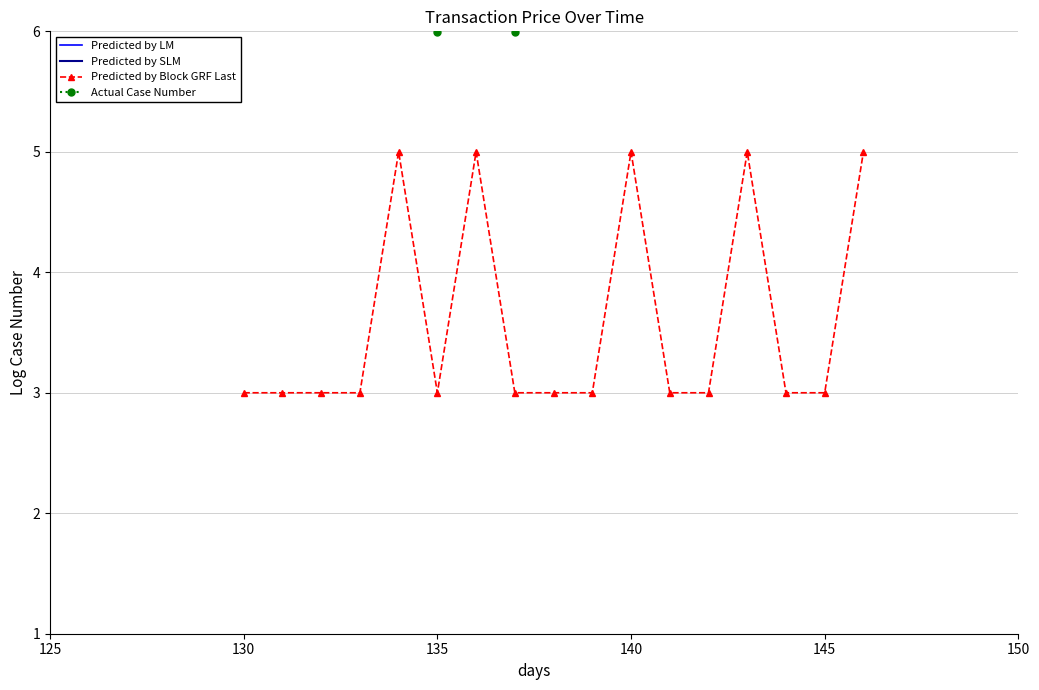

True or false: Predicted by Block GRF Last has more than 2 points higher than both neighbors.

True